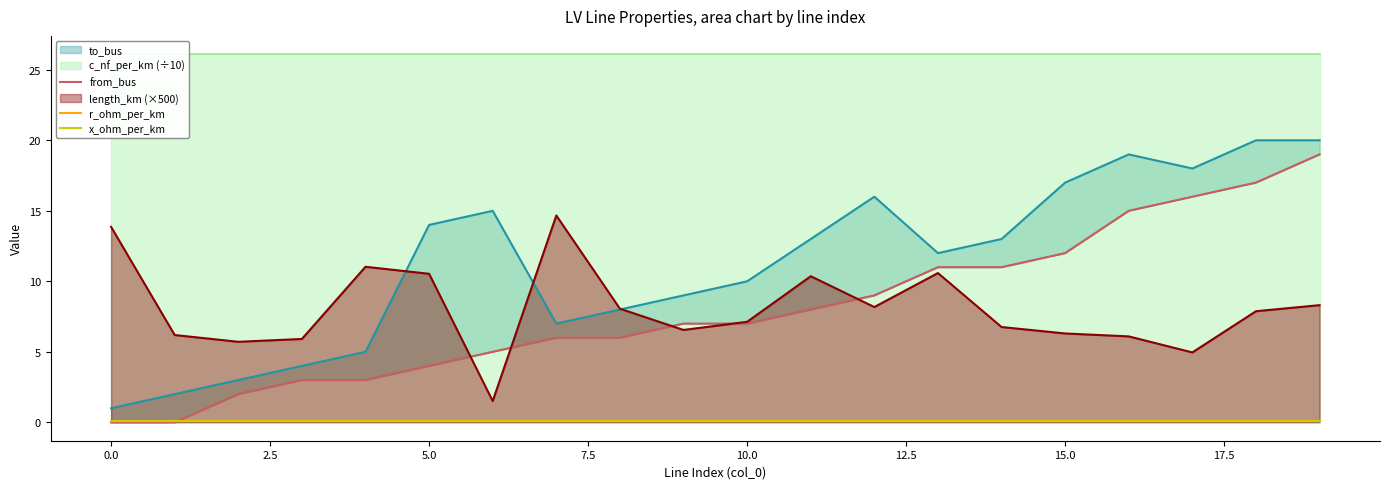

True or false: x_ohm_per_km and length_km (×500) intersect in this chart.

False